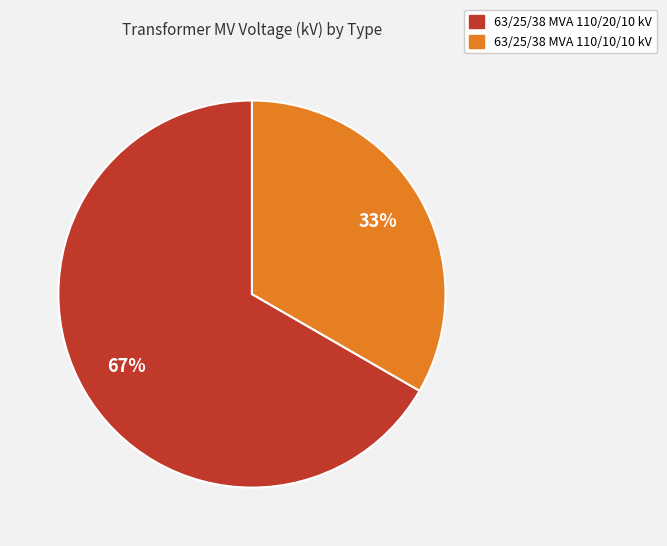

How many slices are in this pie chart?

2